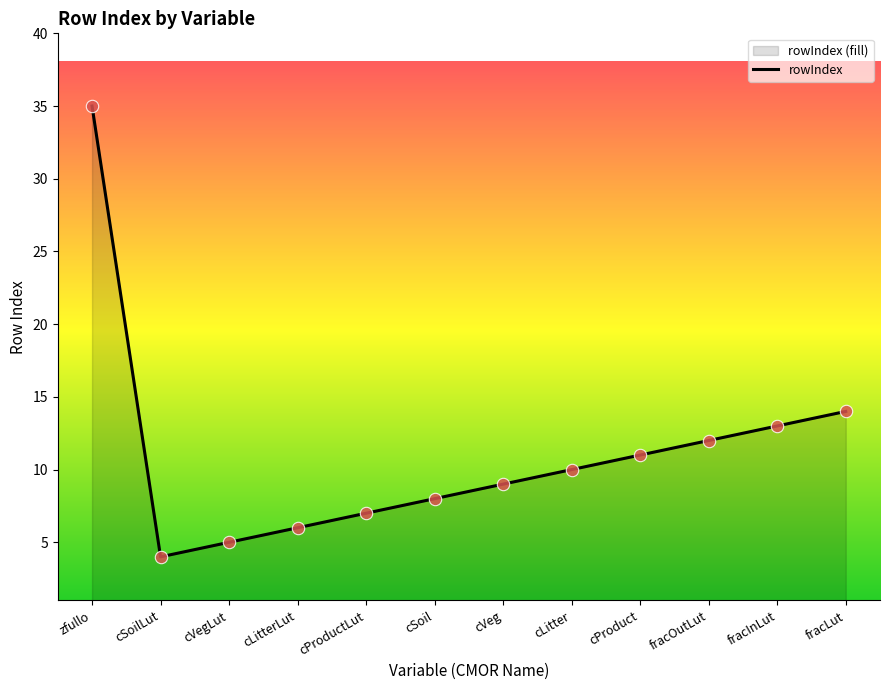

What is the ratio of the value at fracInLut to the value at cLitterLut?

2.2